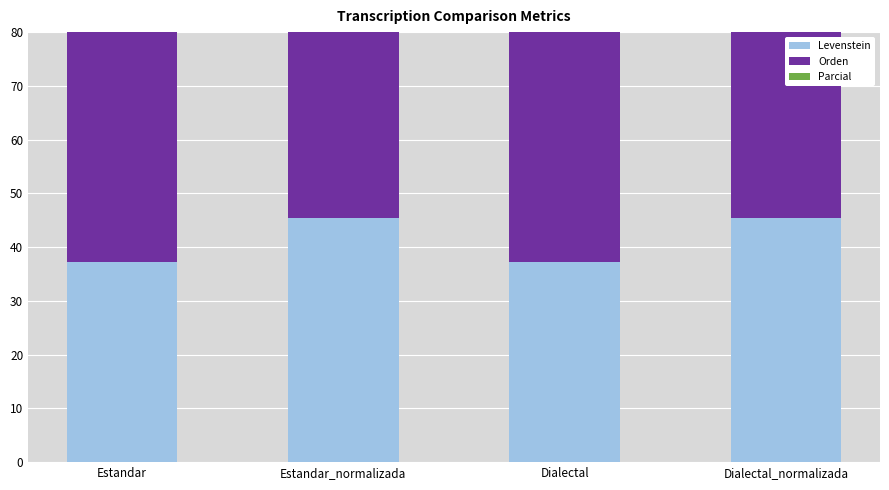

At how many categories does at least one series exceed 58?

4